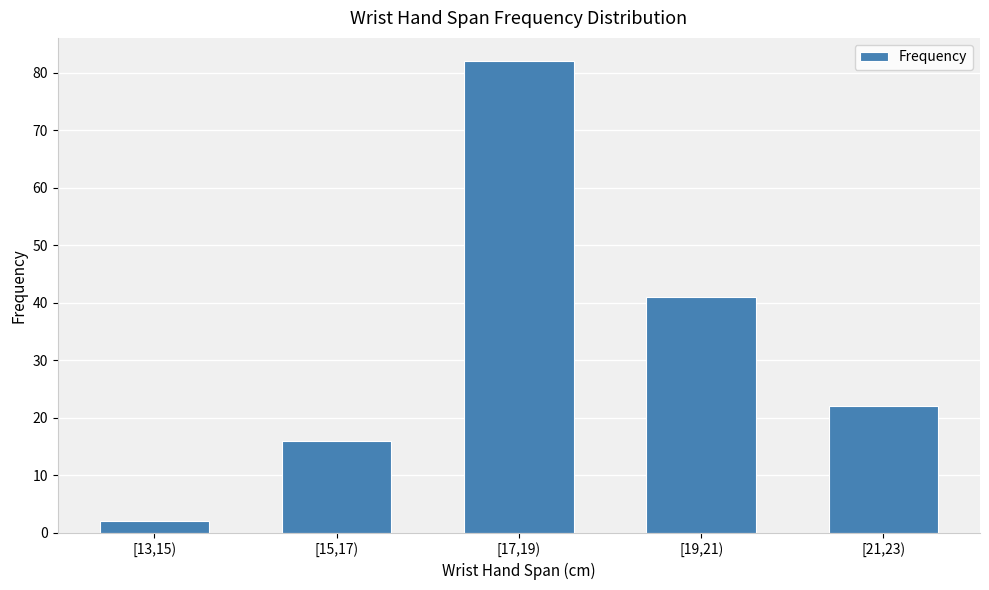

Rank the categories by value from highest to lowest.

[17,19), [19,21), [21,23), [15,17), [13,15)